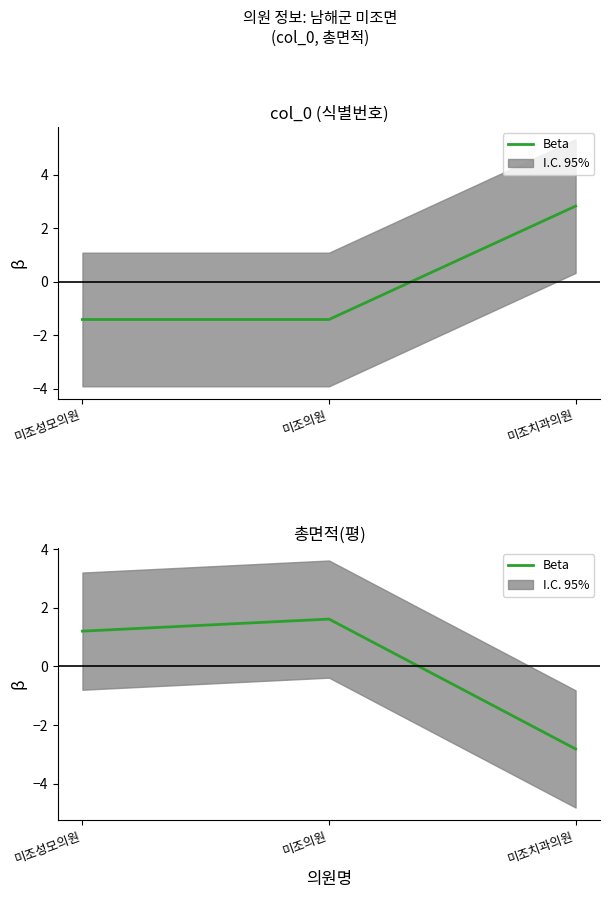

How many values exceed 1?

2